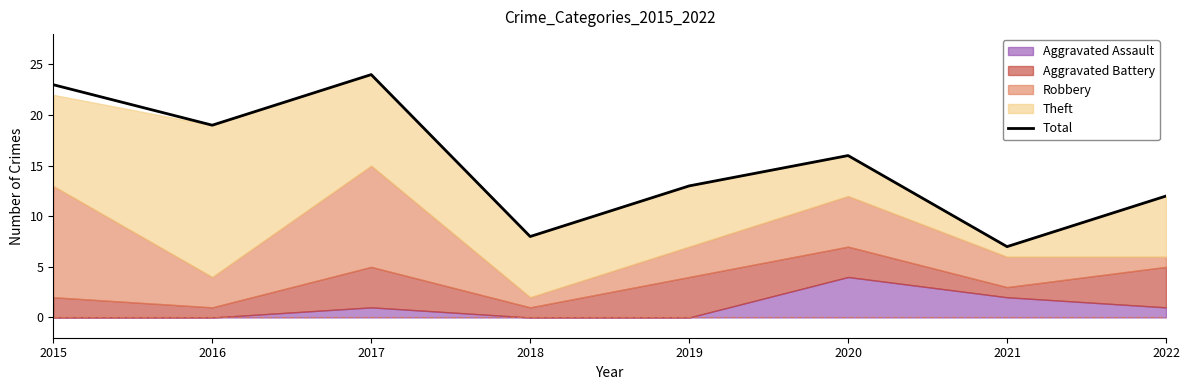

Is it true that the value at 2020 is 22?

False